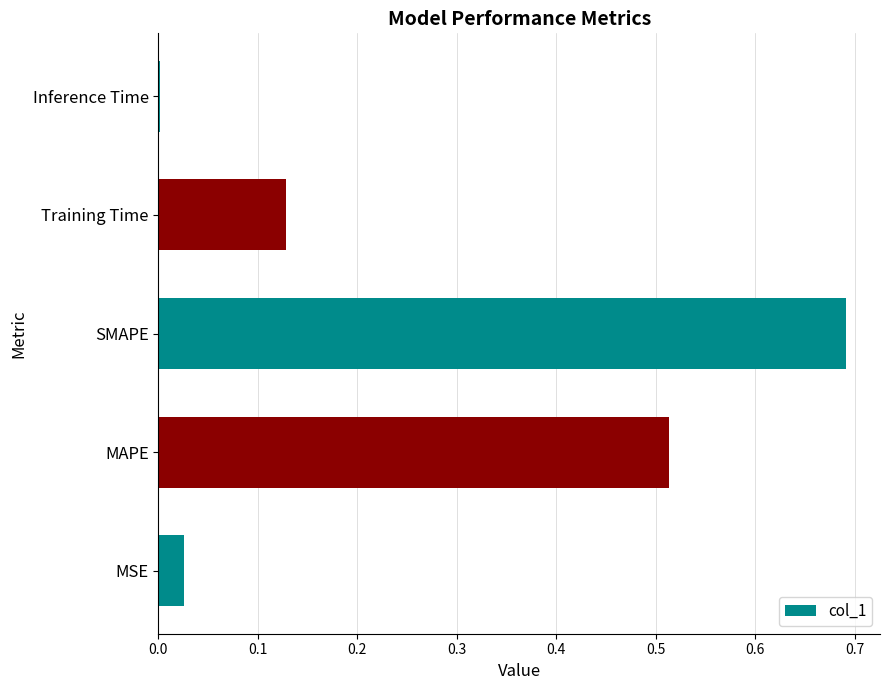

At which category does the chart reach its peak across all series?

SMAPE